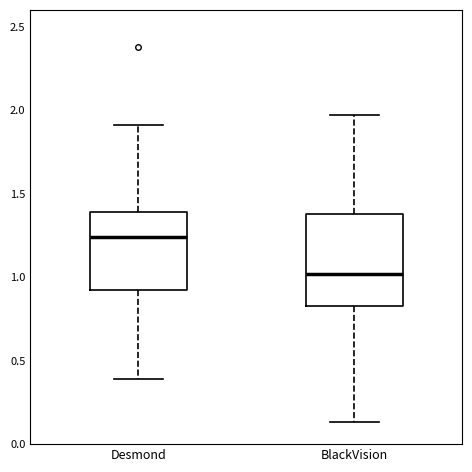

Reading left to right, transcribe this box plot: for each box, give where its median line is, the range the box spans, and where its two whiskers end, as read against the y-axis. The values are not printed on the chart, so give them approximately, as read against the axis.

Desmond: median 1.25, box 0.90 to 1.40, whiskers 0.40 to 1.90
BlackVision: median 1.00, box 0.85 to 1.40, whiskers 0.15 to 1.95